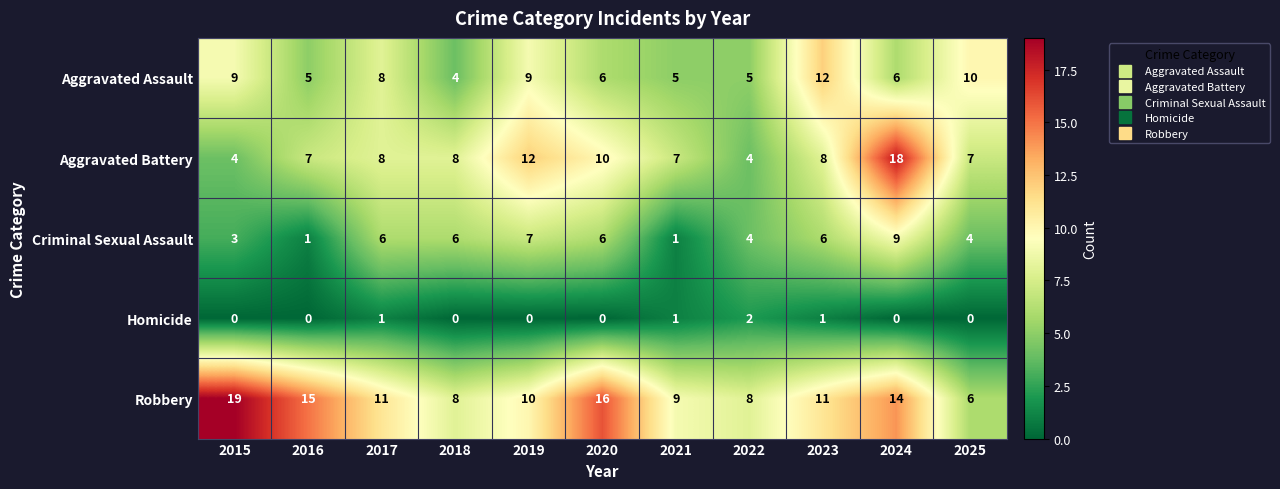

Count the Homicide values in the range 0 to 1.

10